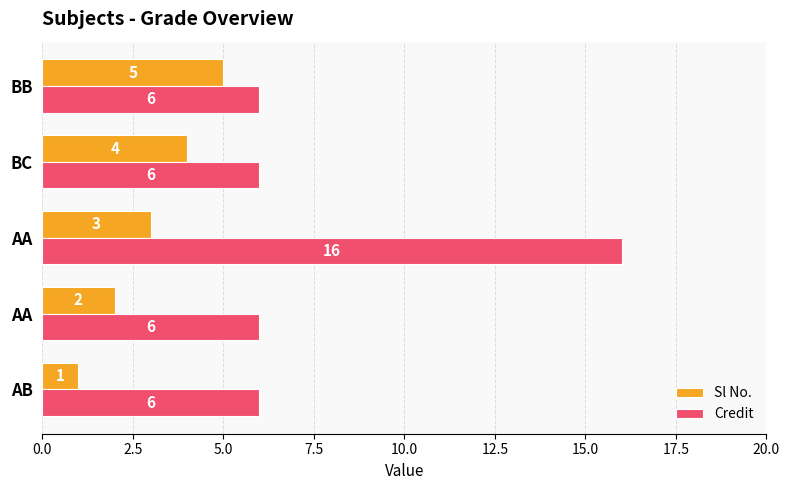

How many values in the Sl No. series are below 3?

2